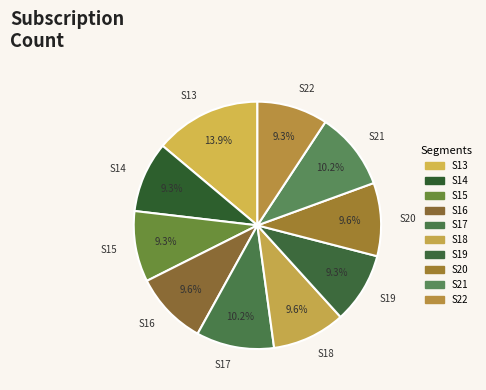

What percentage is NOT represented by S22?

90.7%